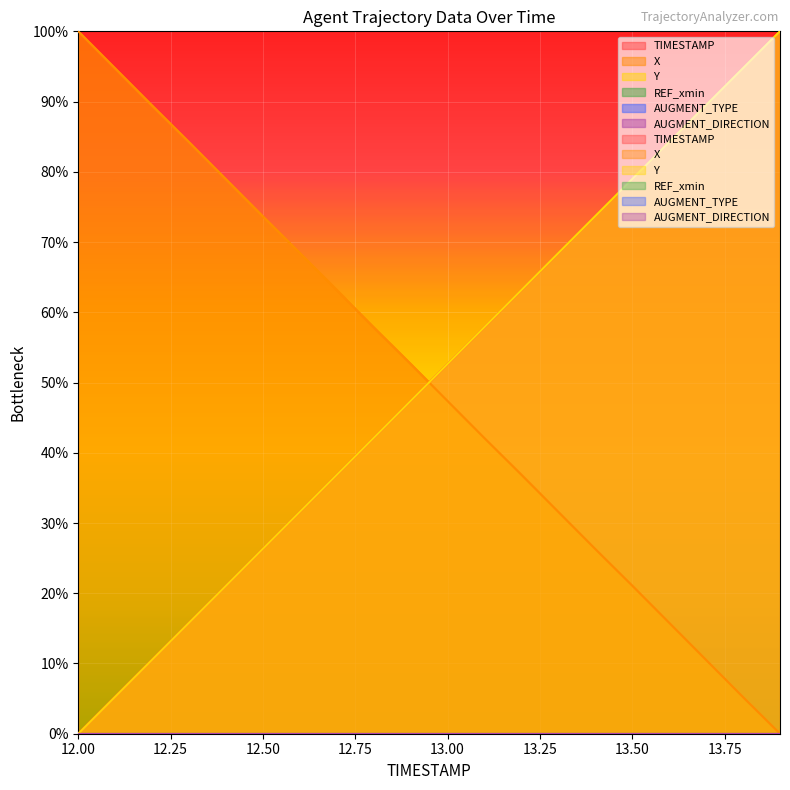

What is the label of the 7th point from the right?

13.3